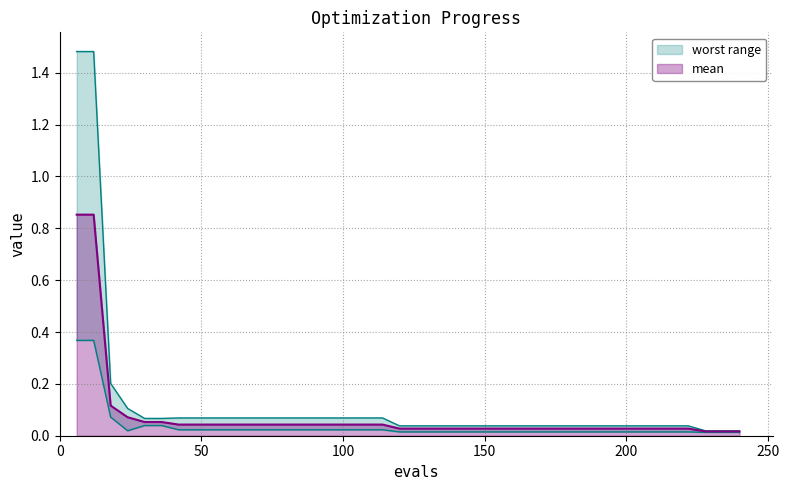

What is the average value of the worst series?

0.1